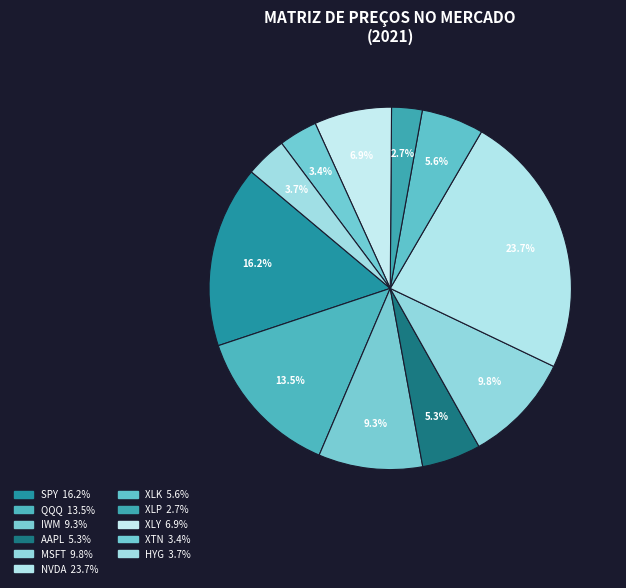

Does IWM represent more than half of the total?

No